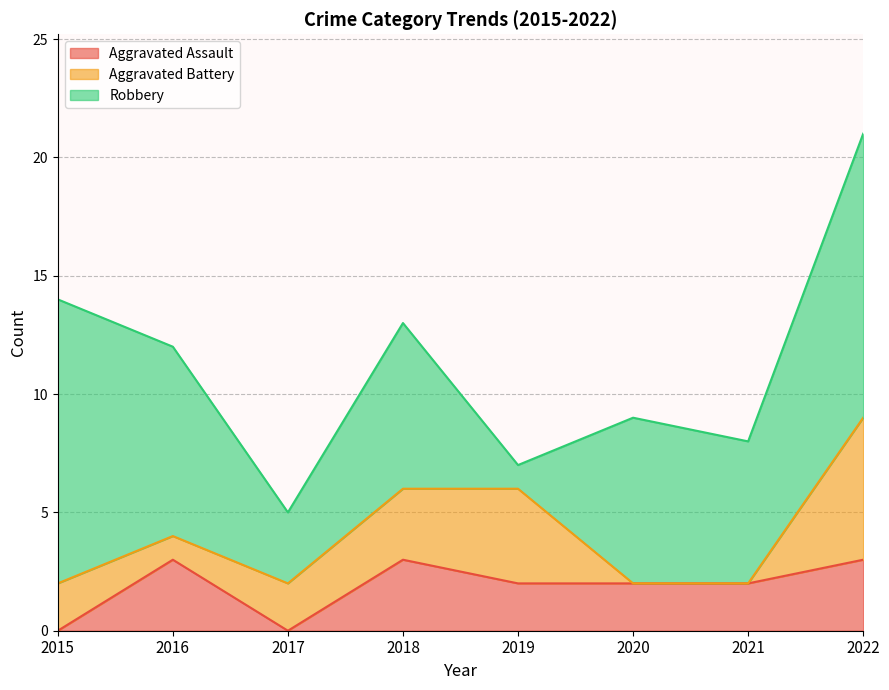

The Aggravated Battery series shows 2 at 2015. True or false?

True